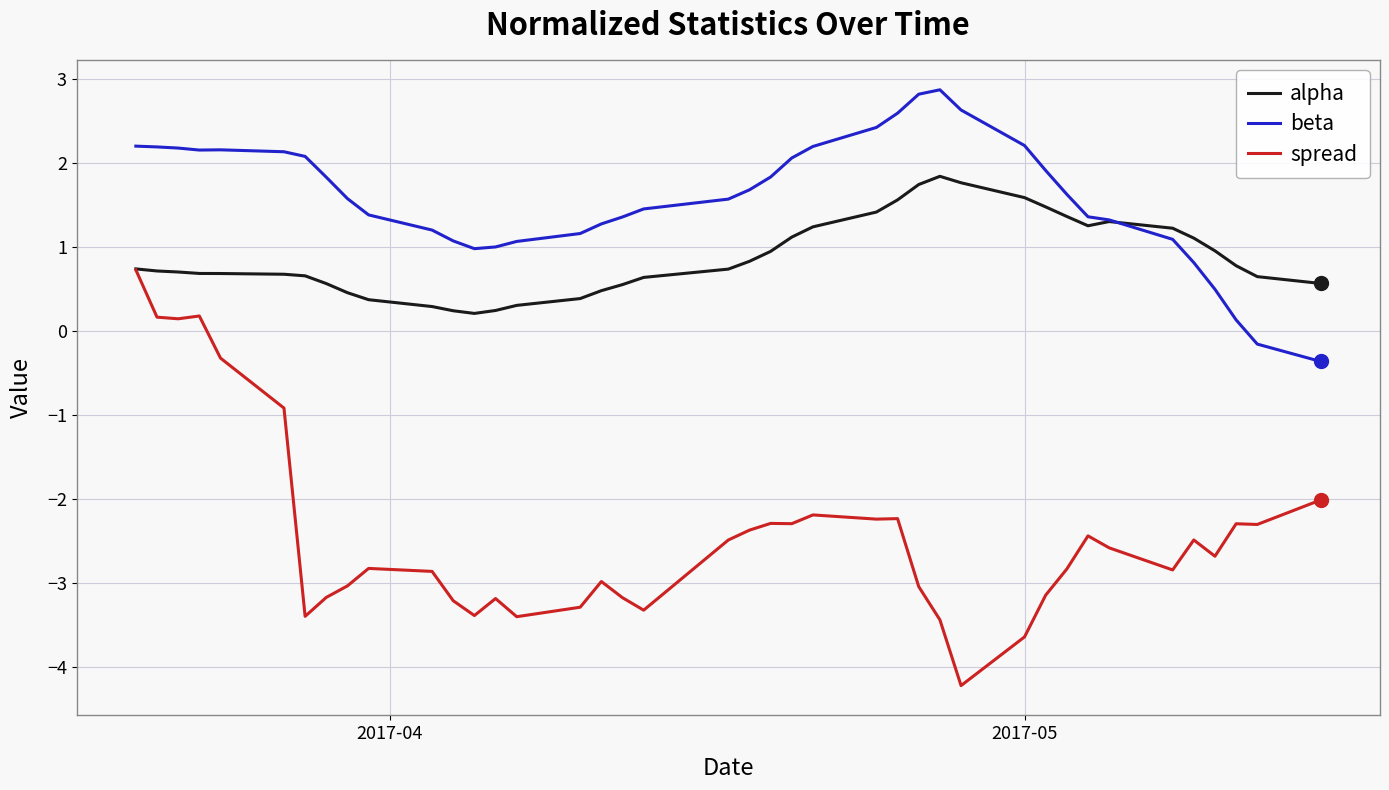

True or false: beta and spread intersect in this chart.

False